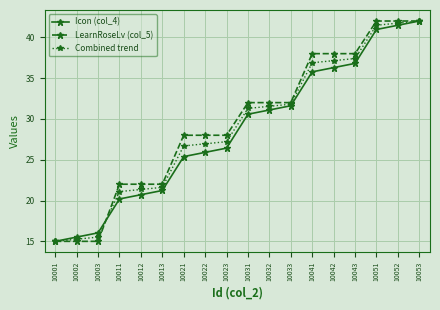

What is the total value across all series at 10023?

81.6